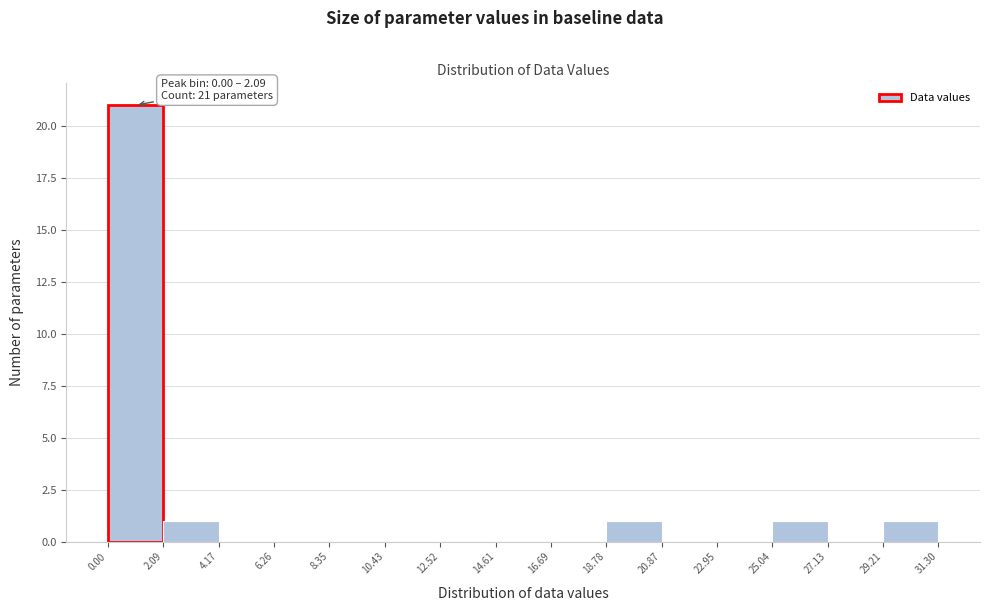

Which range on the x-axis has the tallest bar?

0.00 to 2.09